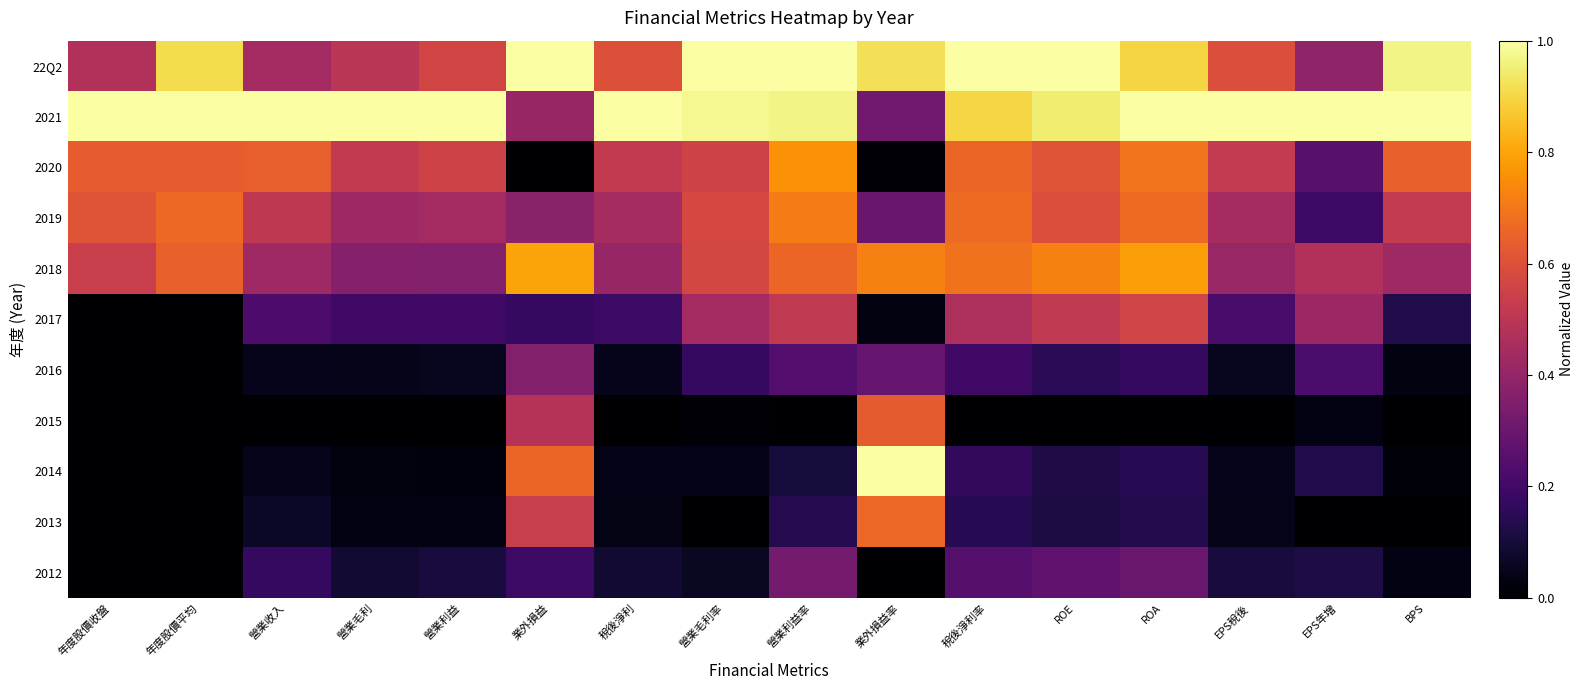

How many distinct data groups are displayed?

11